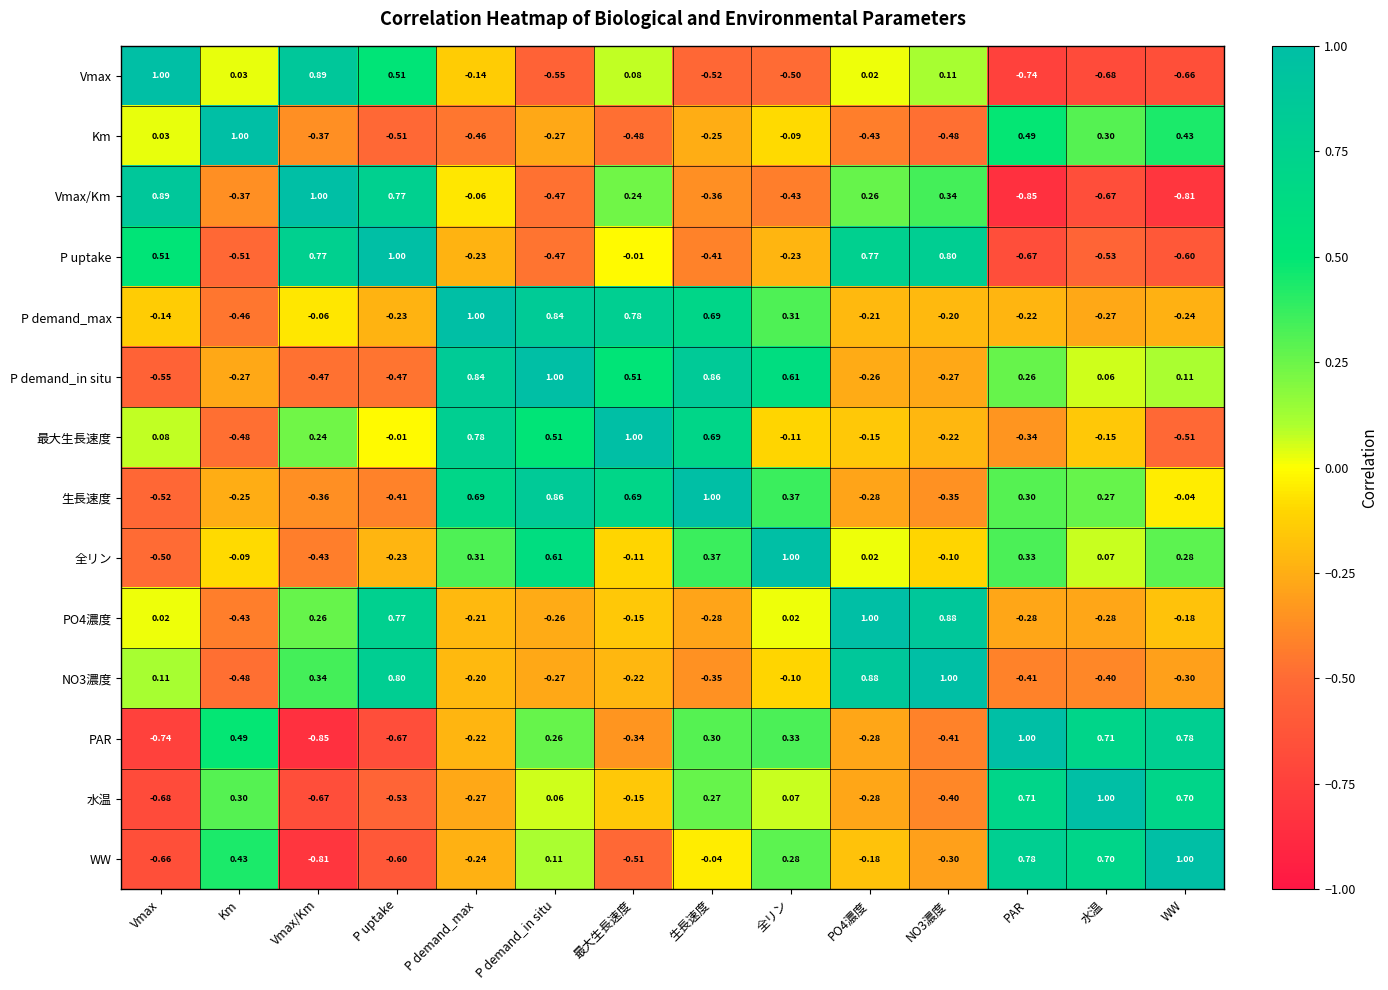

Is the value of P demand_in situ at 生長速度 greater than the value of P demand_max at P demand_in situ?

Yes